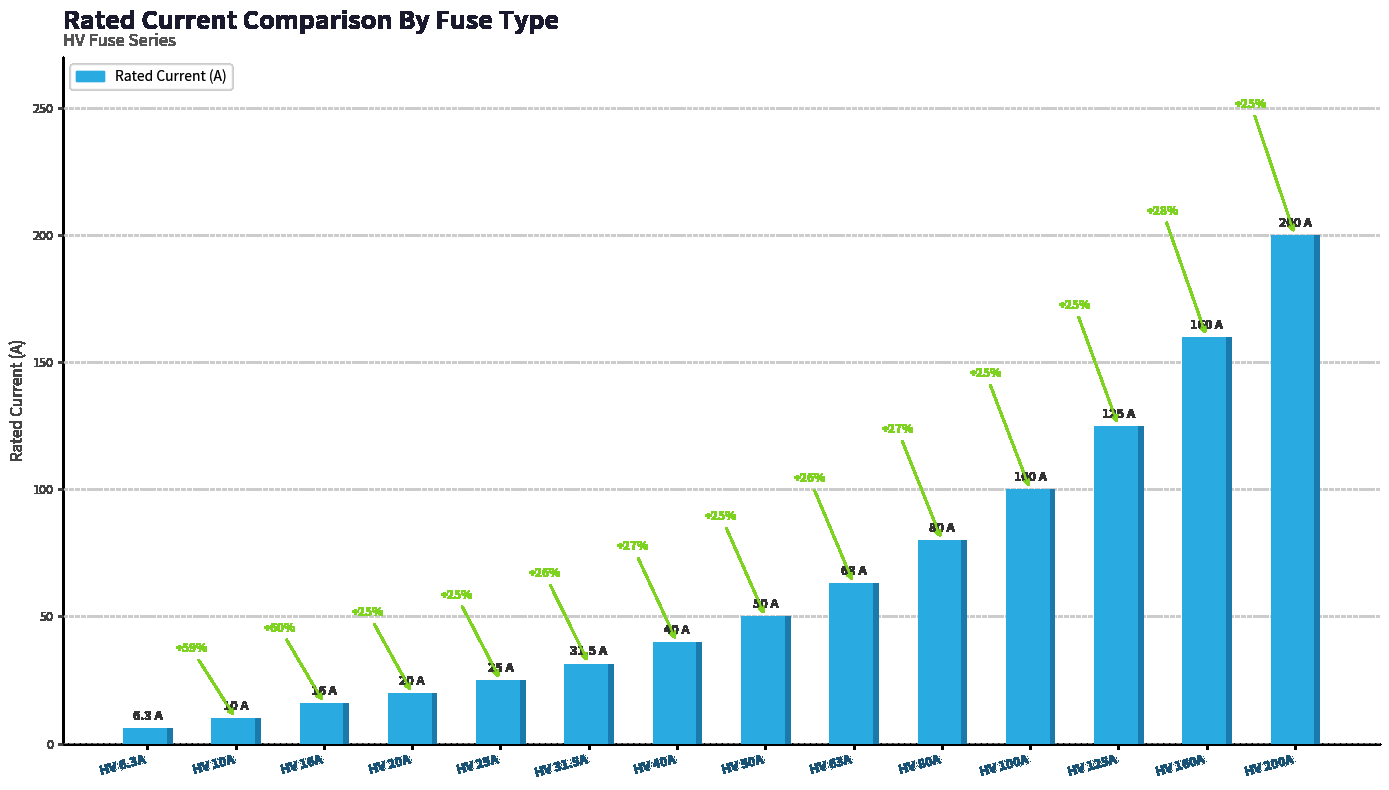

List the labels in order of value, largest first.

HV 200A, HV 160A, HV 125A, HV 100A, HV 80A, HV 63A, HV 50A, HV 40A, HV 31.5A, HV 25A, HV 20A, HV 16A, HV 10A, HV 6.3A